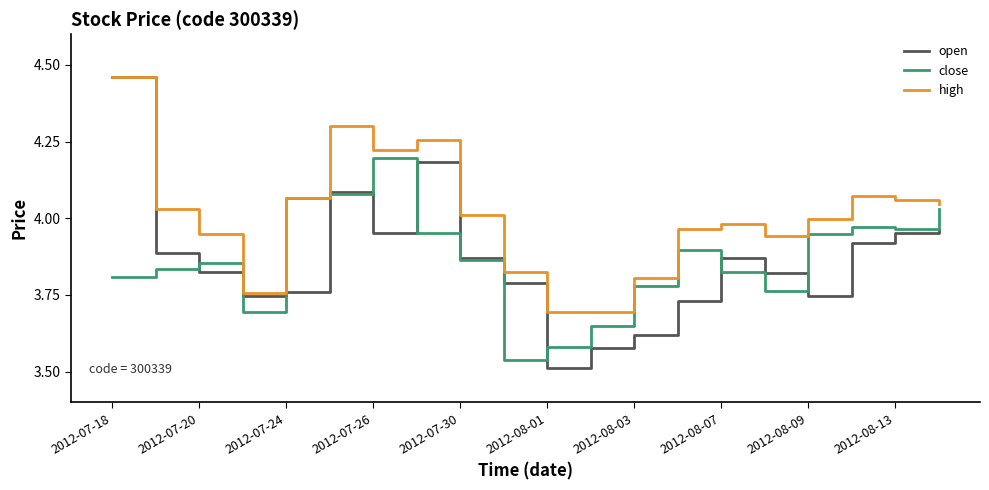

Which series has the largest range (max minus min)?

open